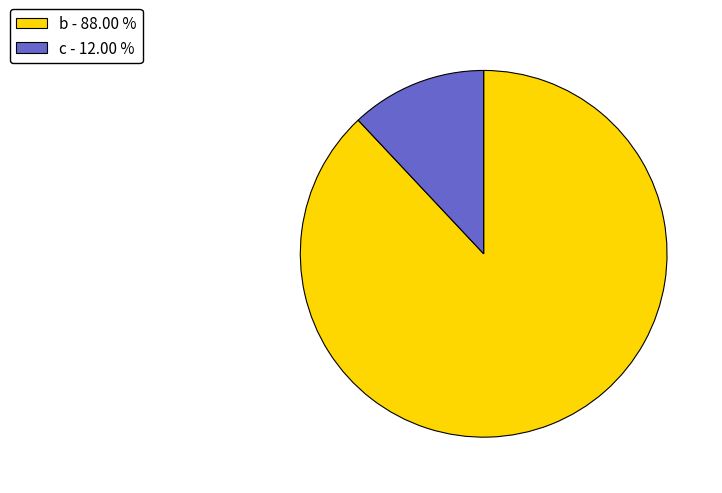

Does any single category account for the majority?

Yes